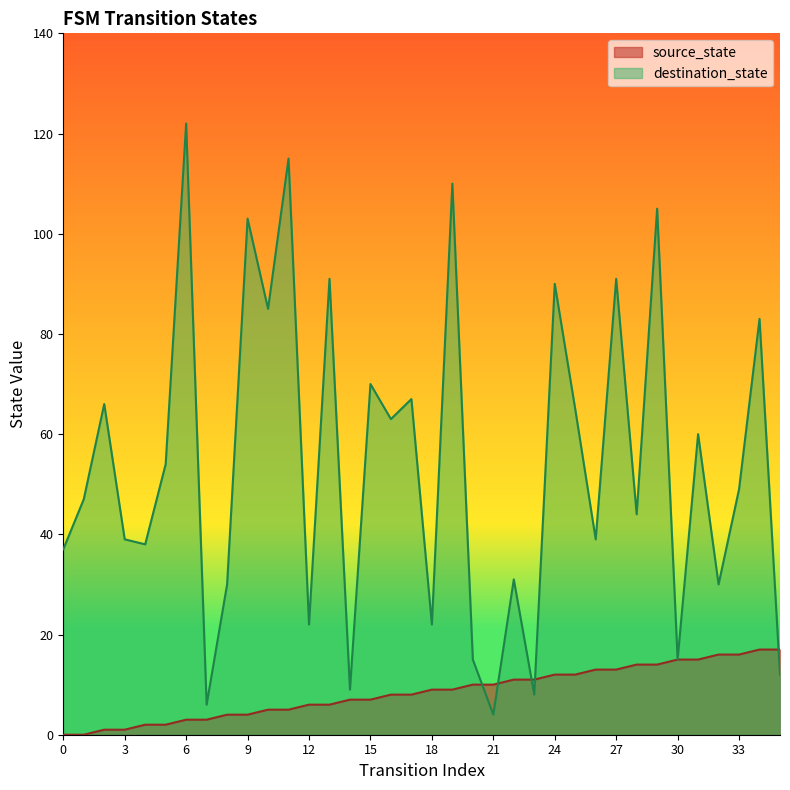

What is the sum of all source_state values?

306